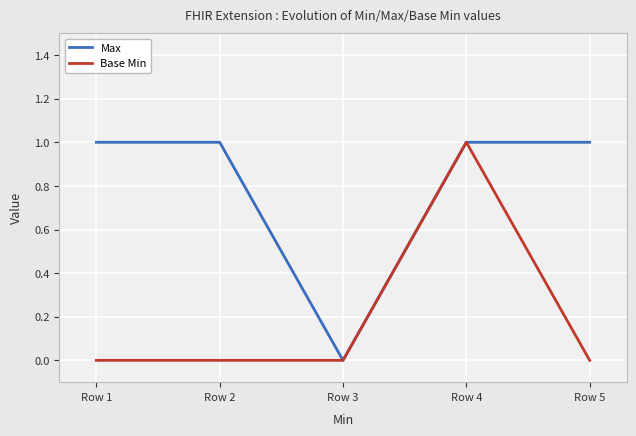

Reading right to left, transcribe all the data shown in this chart.

Max: 1	1	0	1	1
Base Min: 0	1	0	0	0